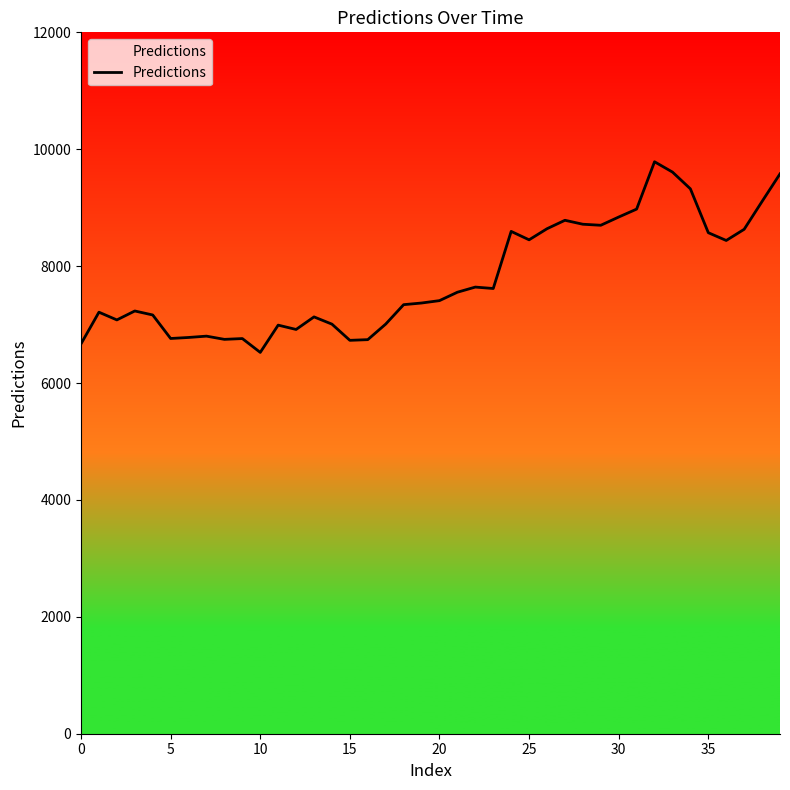

What is the smallest value displayed?

6523.9